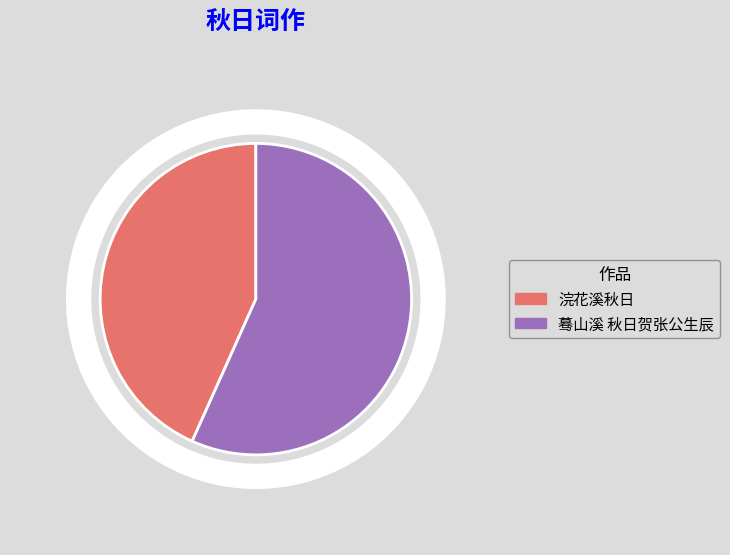

Do 蓦山溪 秋日贺张公生辰 and 浣花溪秋日 together represent more than half of the pie?

Yes